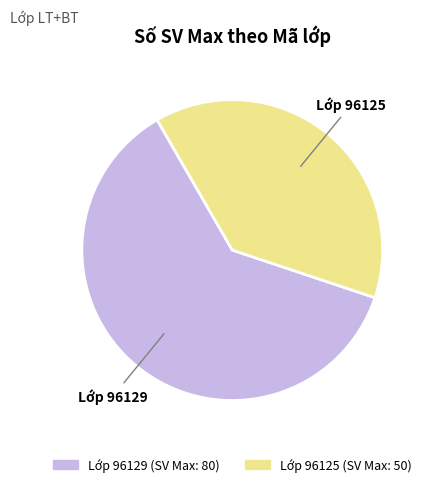

Is there any slice that represents more than half of the pie?

Yes